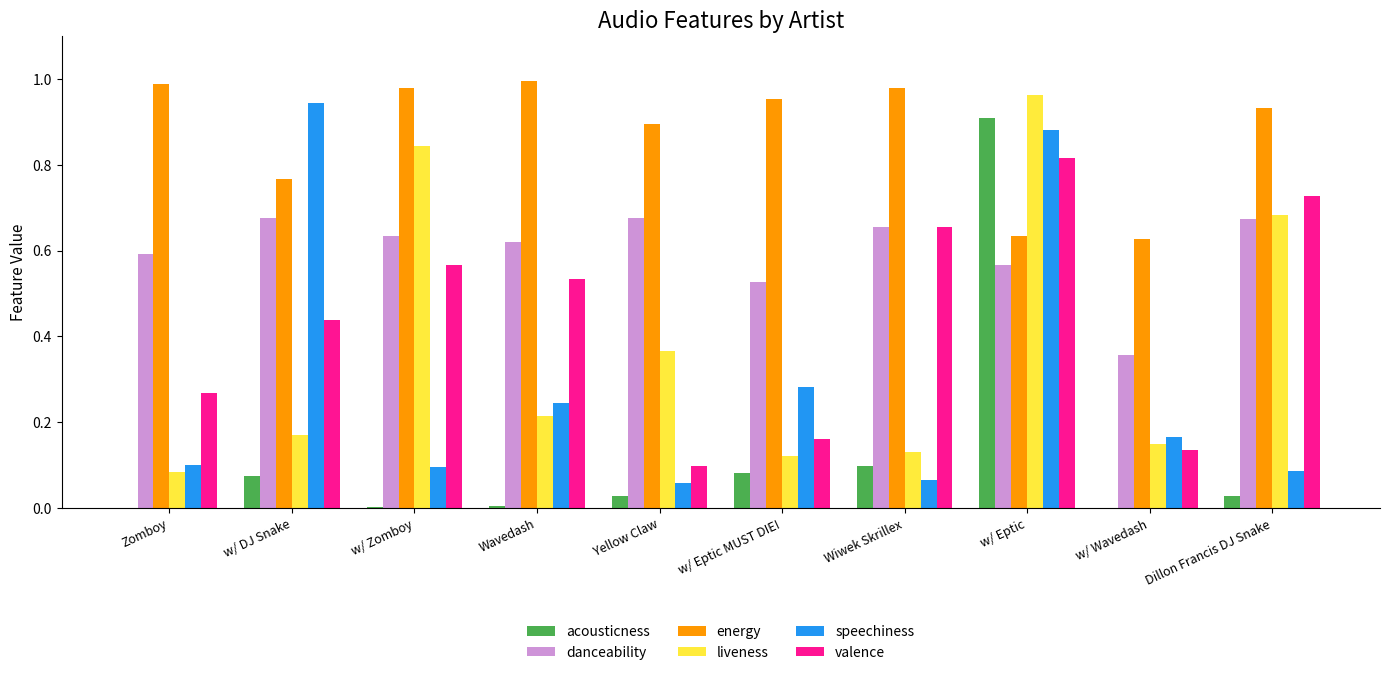

The valence series shows 0.8 at w/ Zomboy. True or false?

False